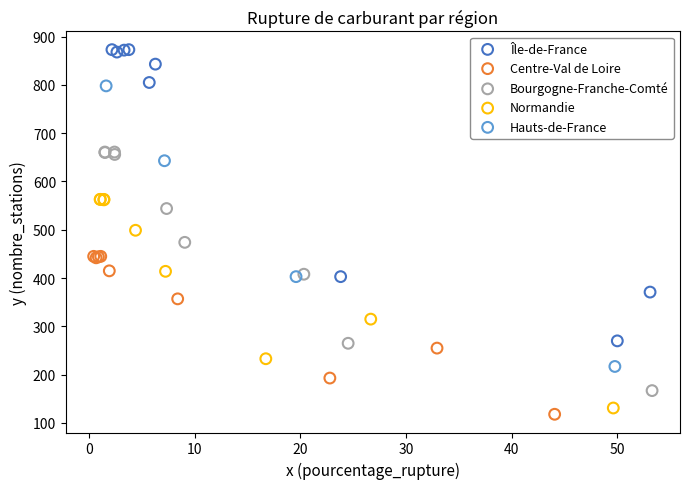

Which series contains the highest Y value?

Île-de-France